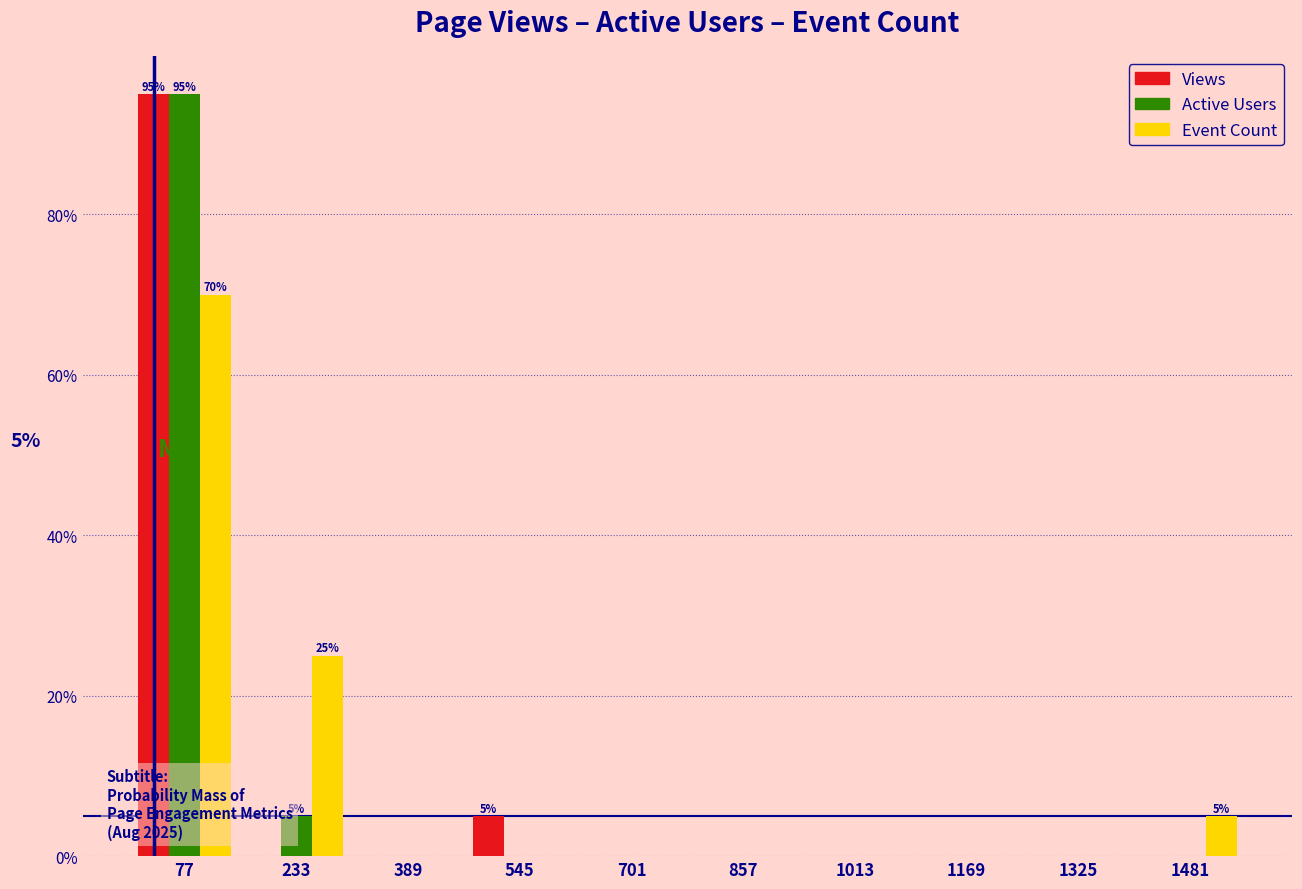

In the Active Users series, which range on the x-axis has the tallest bar?

0 to 160